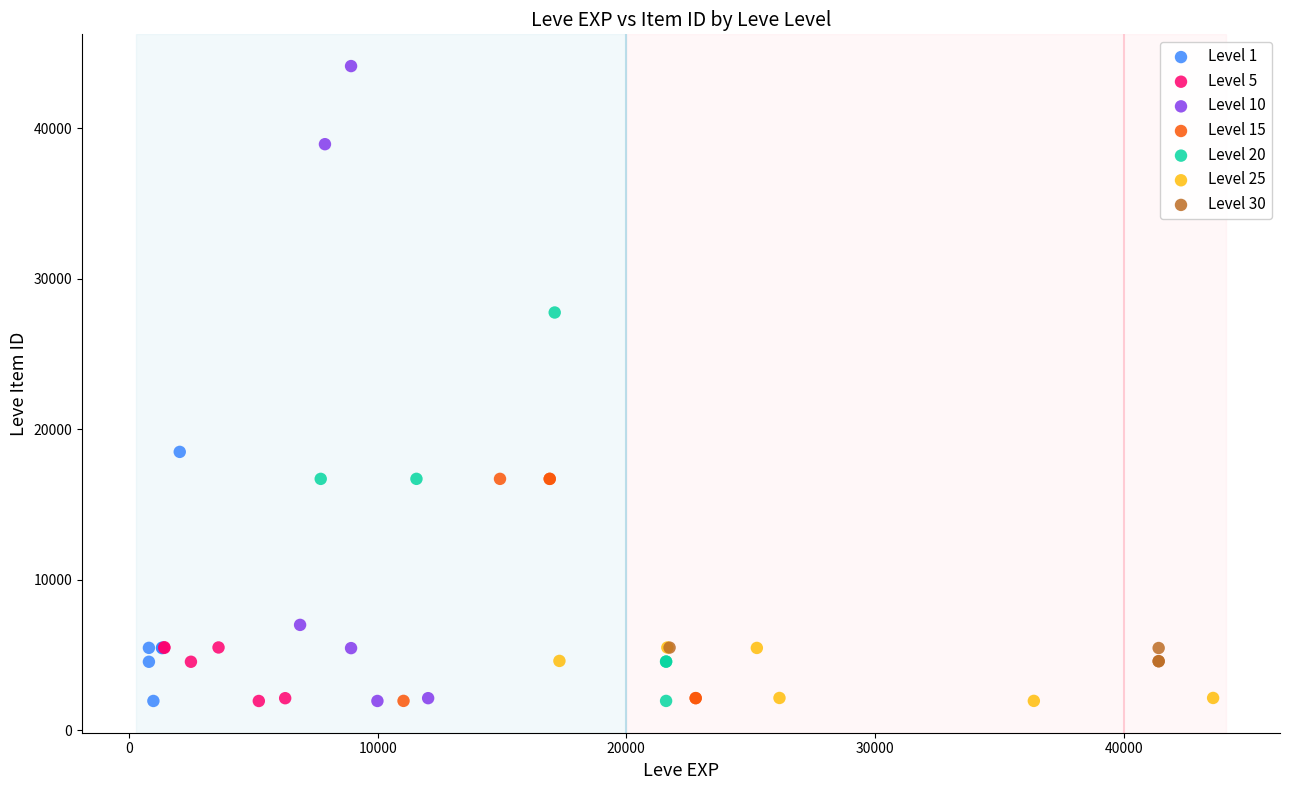

Which series has the widest spread of Y values?

Level 10